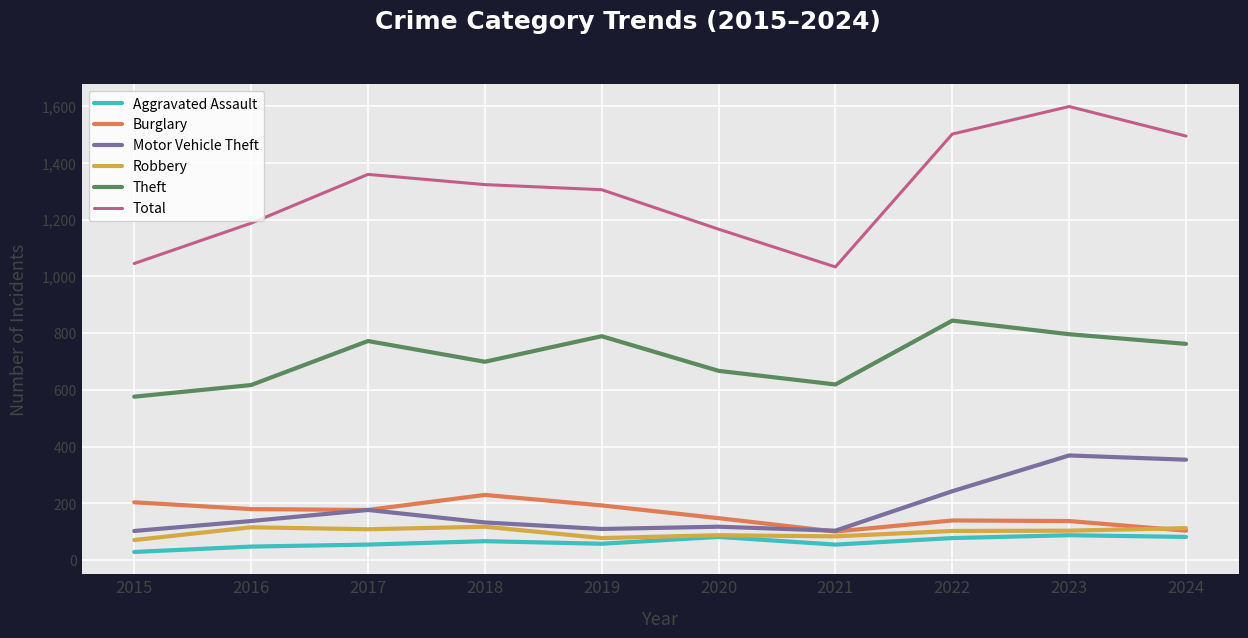

What is the greatest value displayed?

1598